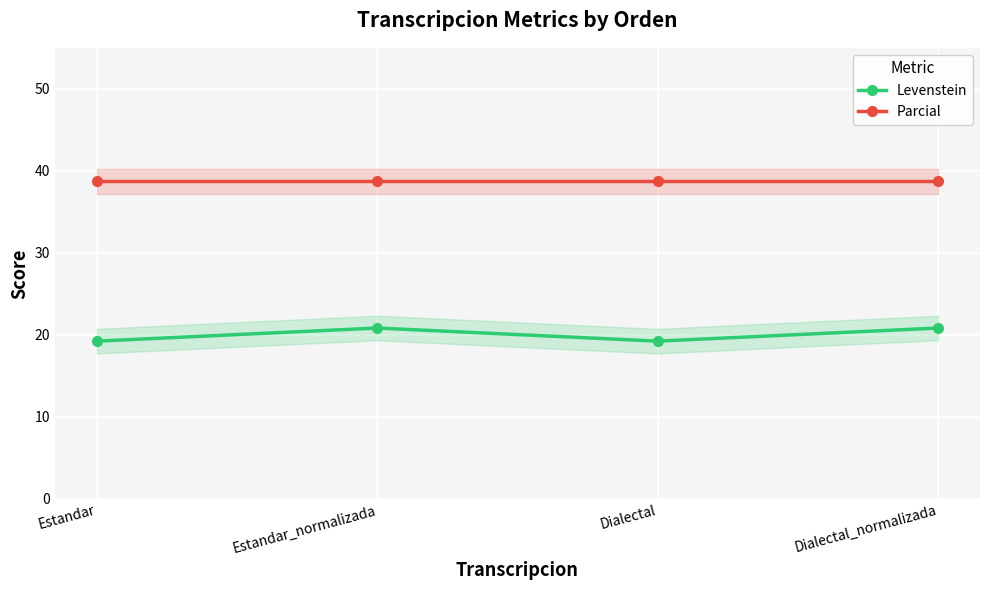

What is the difference between the highest and lowest values at Estandar_normalizada?

17.9